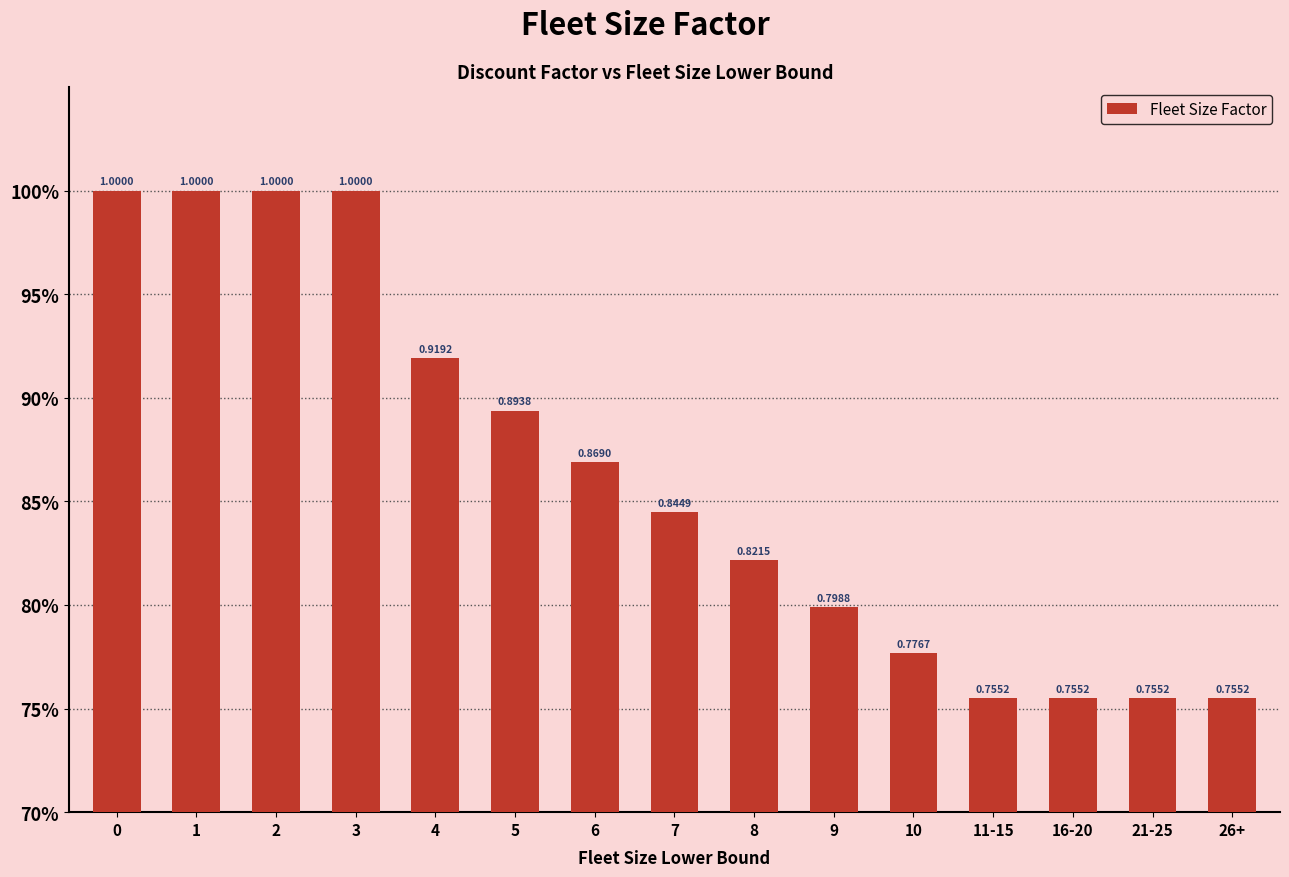

Does the chart contain any negative values?

No